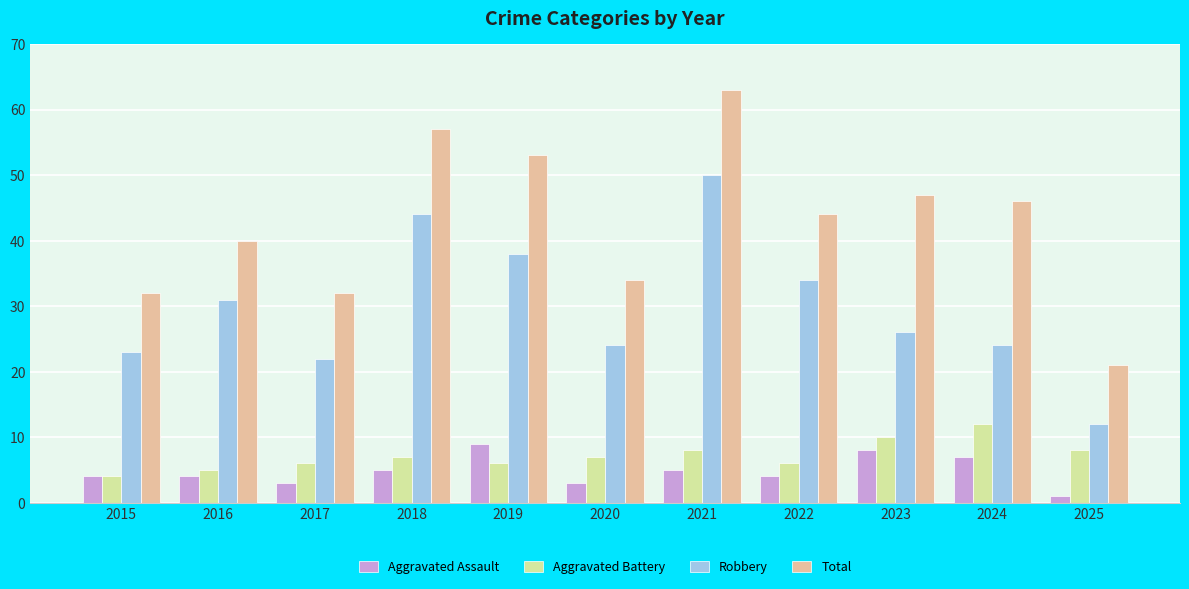

Reading left to right, transcribe all the data shown in this chart.

Aggravated Assault: 4	4	3	5	9	3	5	4	8	7	1
Aggravated Battery: 4	5	6	7	6	7	8	6	10	12	8
Robbery: 23	31	22	44	38	24	50	34	26	24	12
Total: 32	40	32	57	53	34	63	44	47	46	21